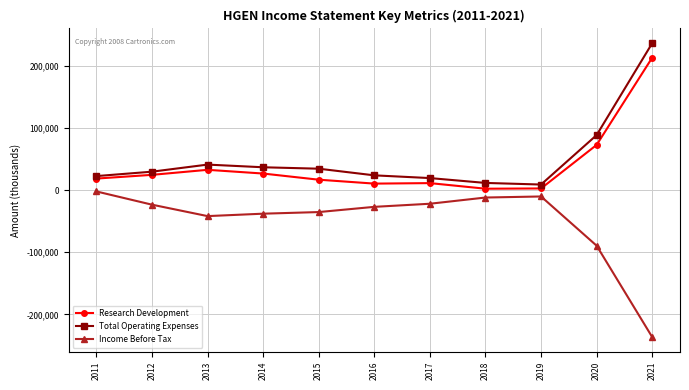

What is the sum of all Research Development values?

431100